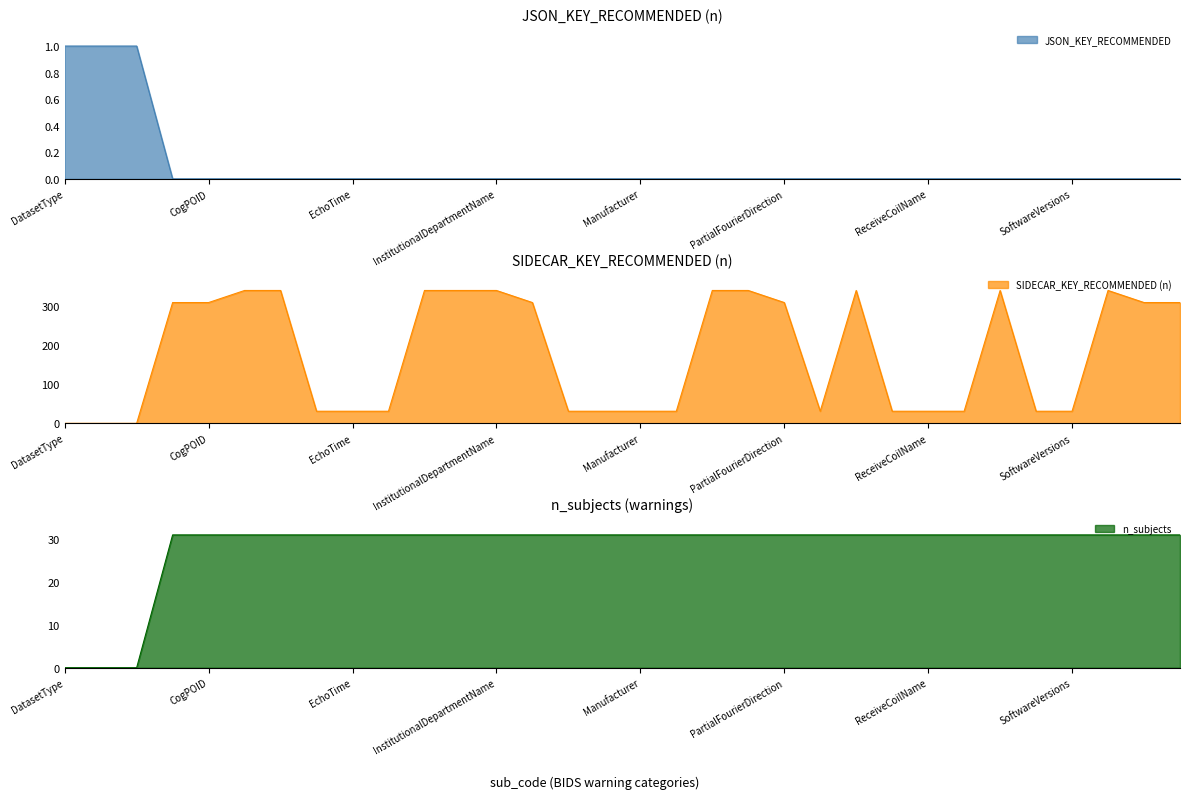

What is the value of the n_subjects point at the 8th from the left?

31